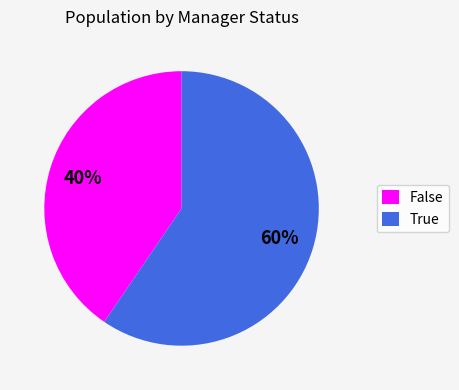

How many slices are in this pie chart?

2